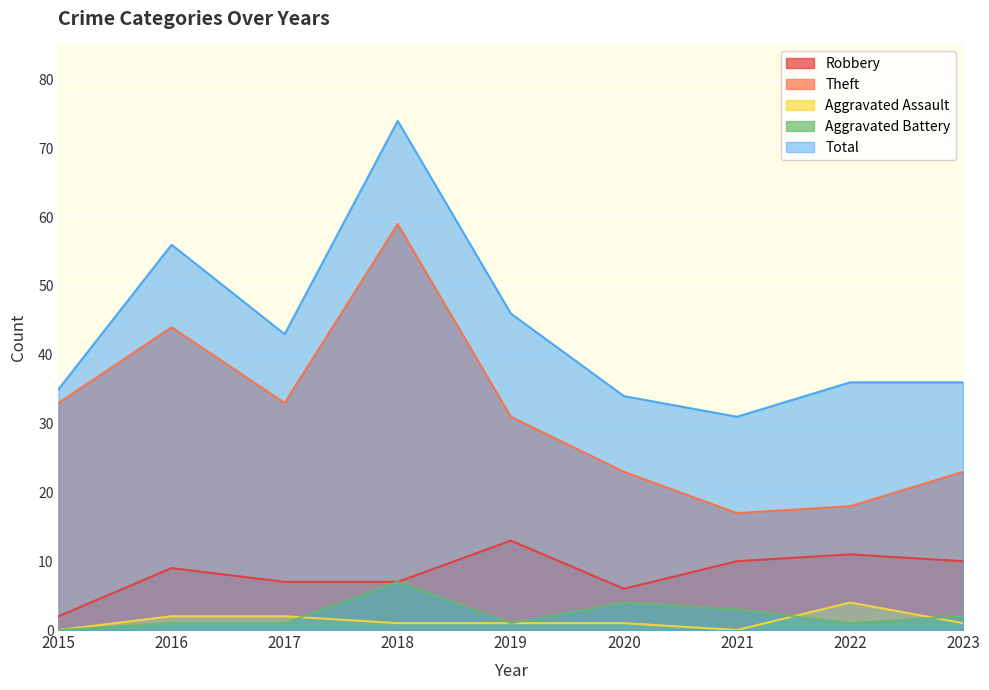

What value does the Robbery series have at 2020, to the nearest 5?

5